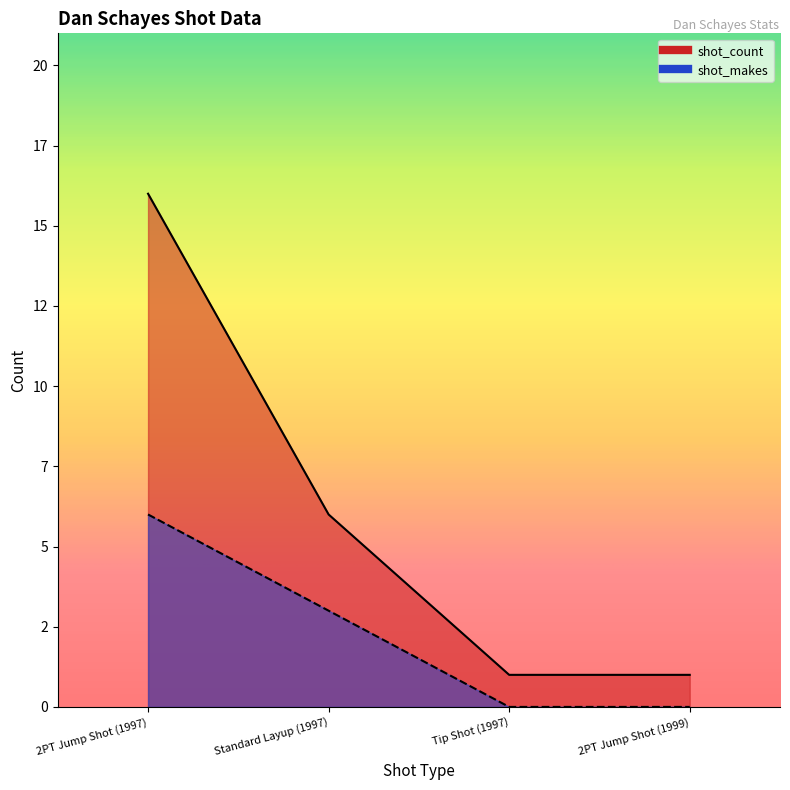

Which label corresponds to the largest value in the chart?

2PT Jump Shot (1997)